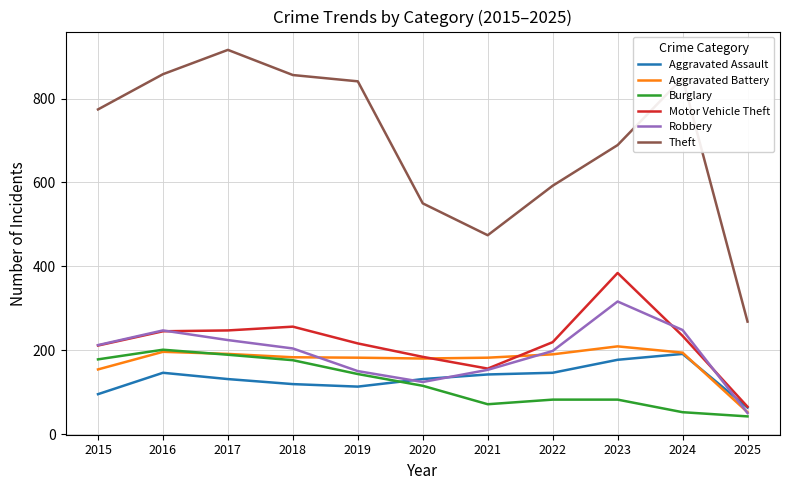

True or false: Motor Vehicle Theft has a value of 156 at 2021.

True